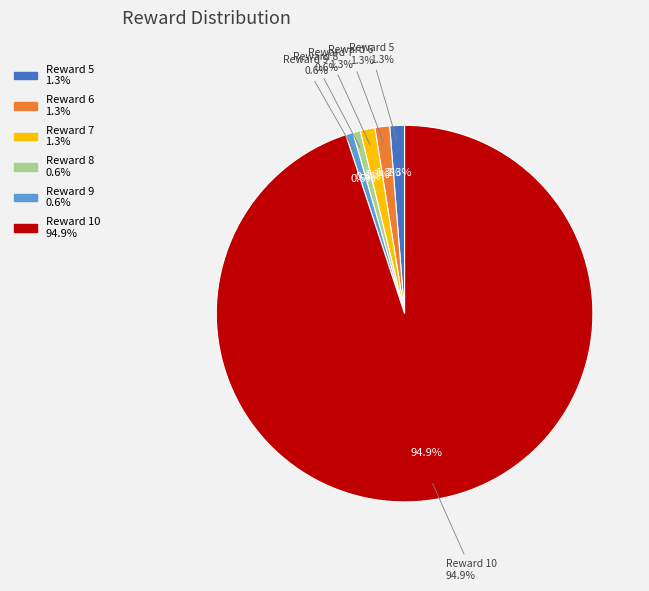

To the nearest percent, what is the combined percentage of 8 and 10?

96%